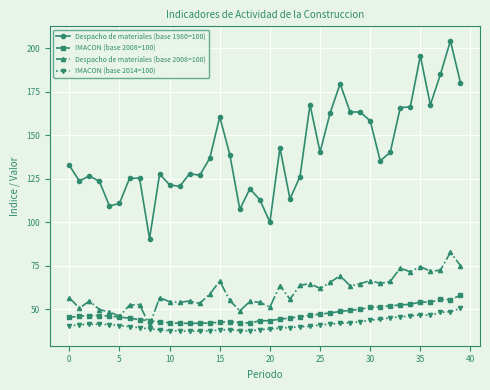

Does the chart display data point markers on the line(s)?

Yes